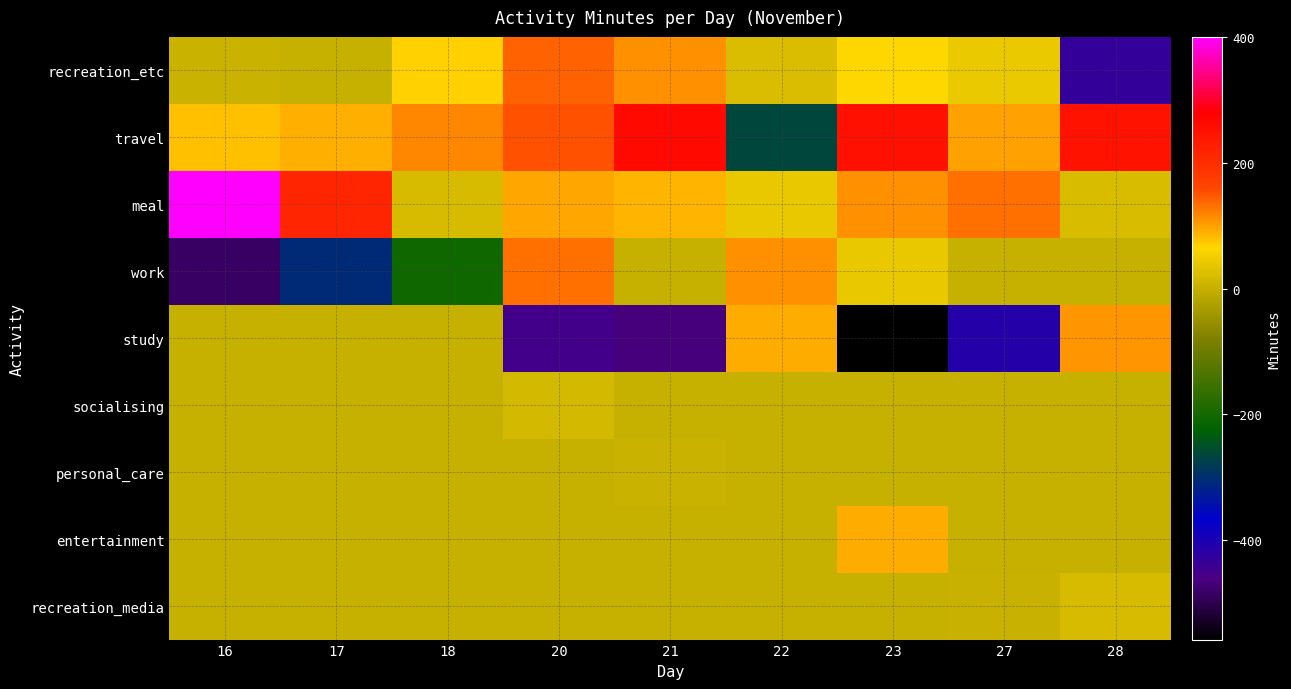

Count the number of data series in this chart.

9